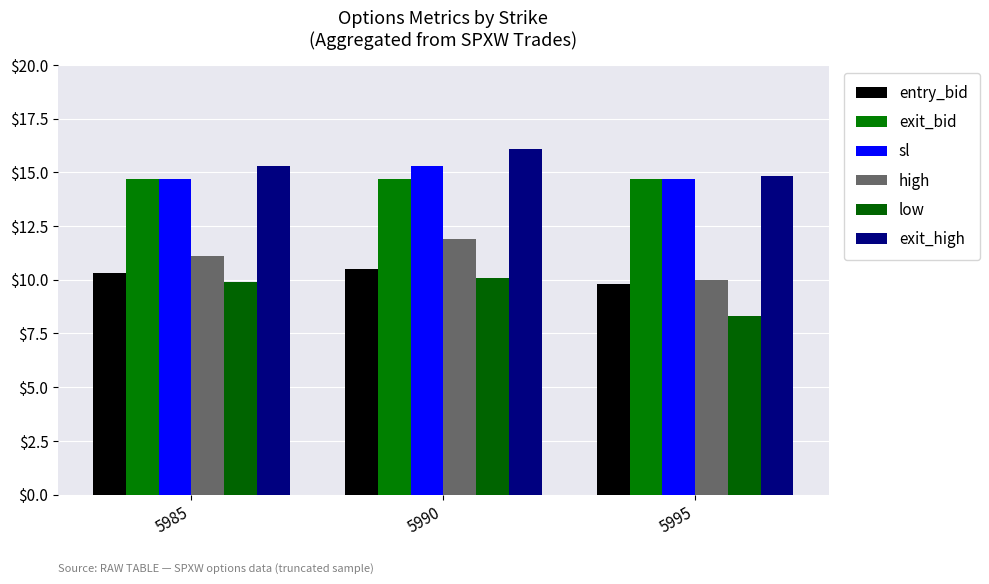

What is the highest value of the sl series?

15.3